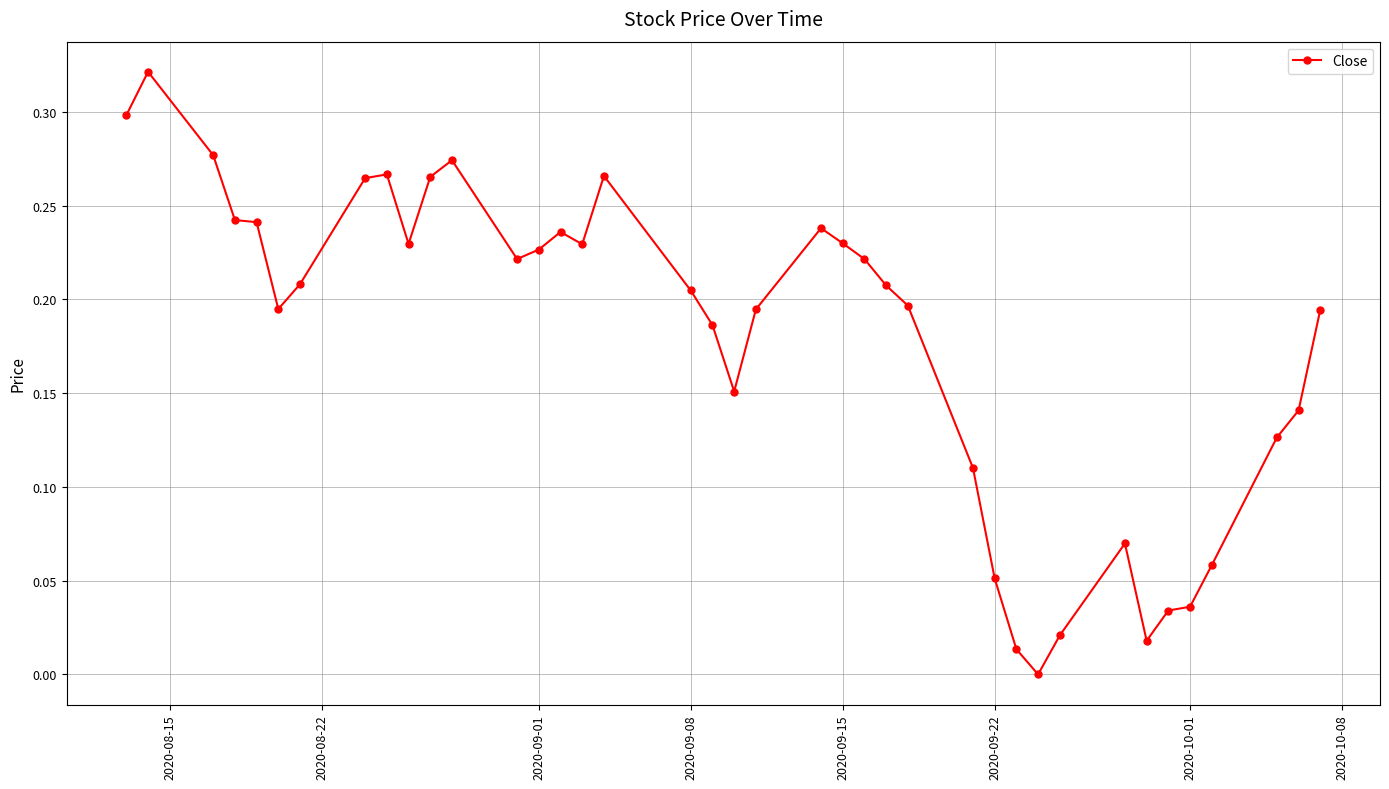

Does the chart display data point markers on the line(s)?

Yes